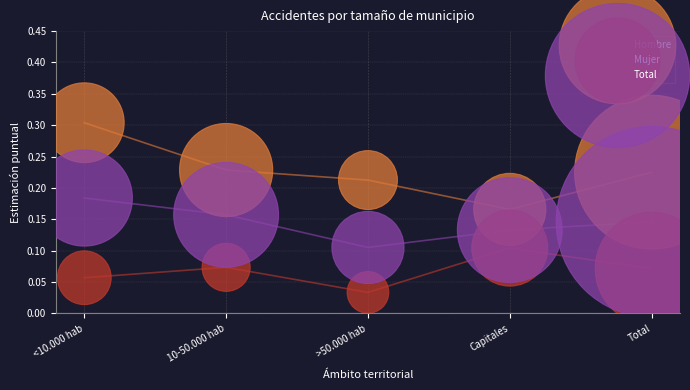

Which series contains the highest Y value?

Hombre